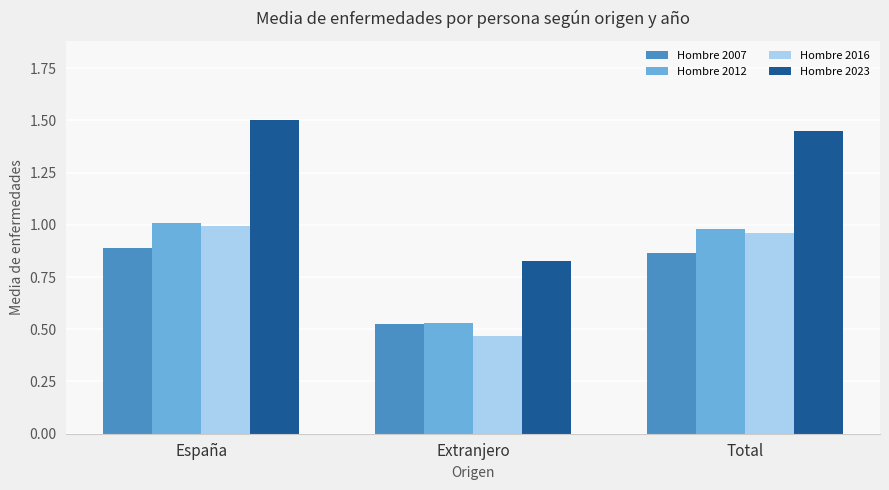

What is the difference between the Hombre 2007 values at Extranjero and Total?

0.3